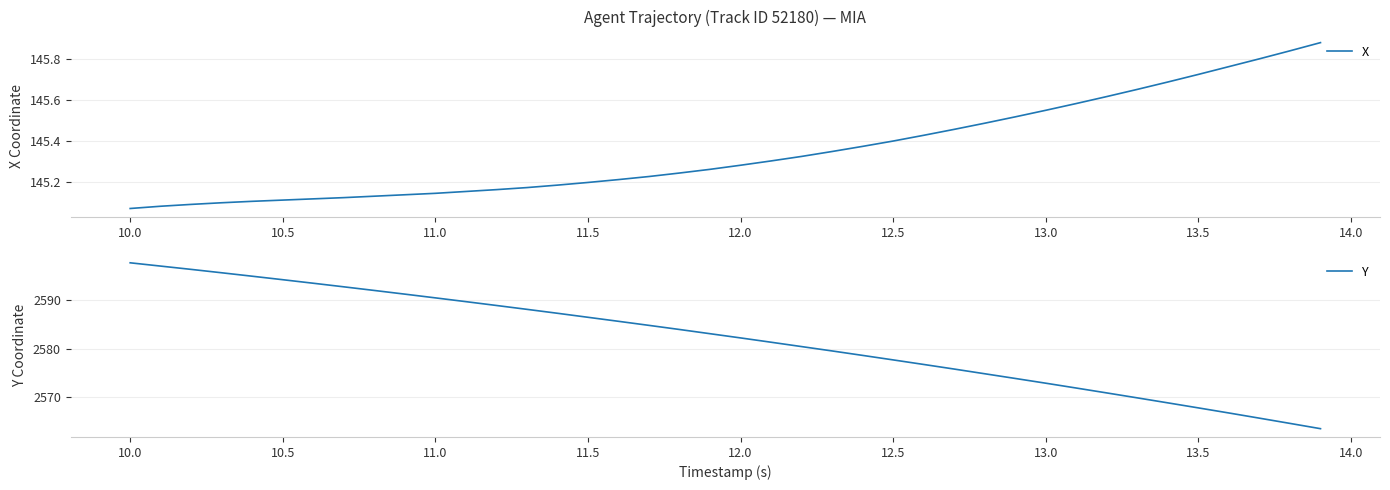

Is it true that X equals 206.0 at 10.5?

False